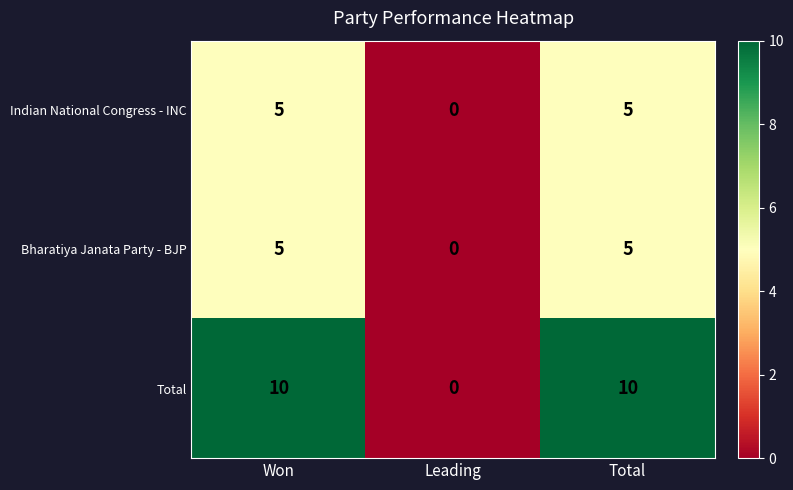

Where is Bharatiya Janata Party - BJP nearest to the value 2?

Leading